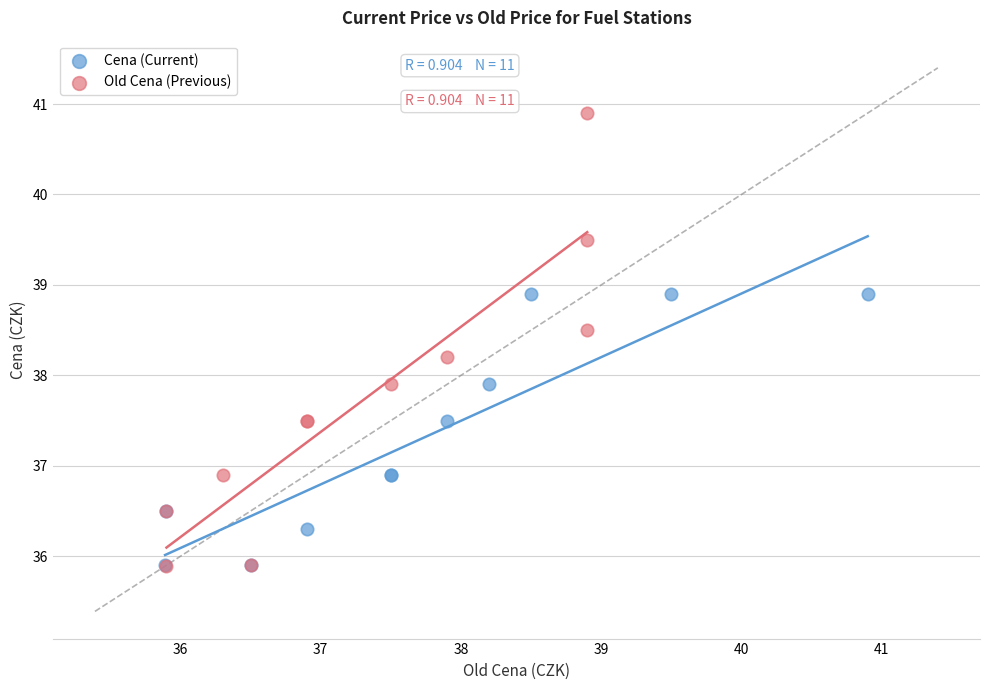

Which series has the largest Y range (max minus min)?

Old Cena (Previous)